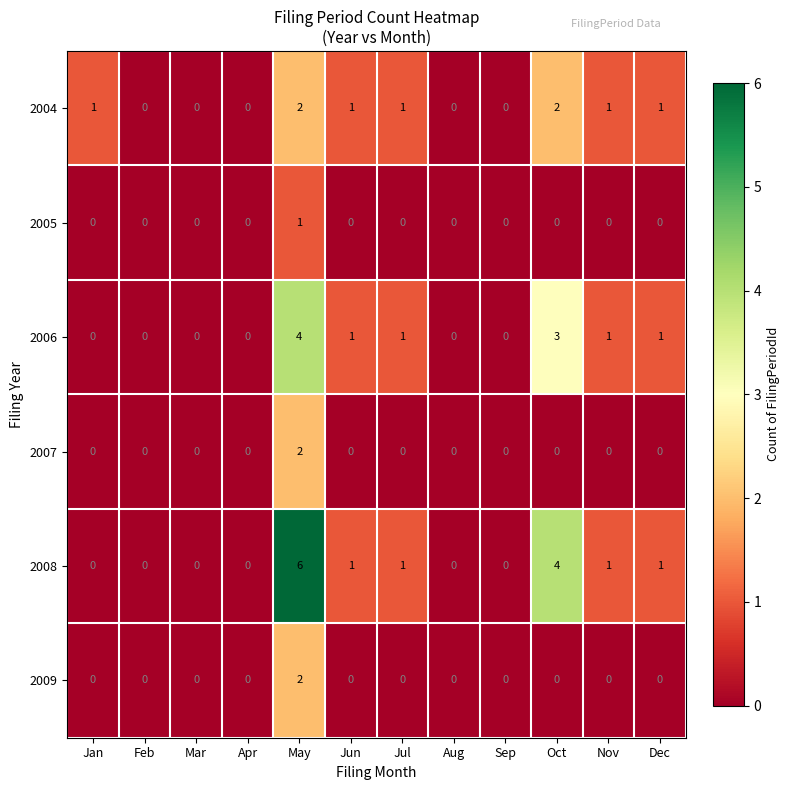

Which series has the largest range (max minus min)?

2008